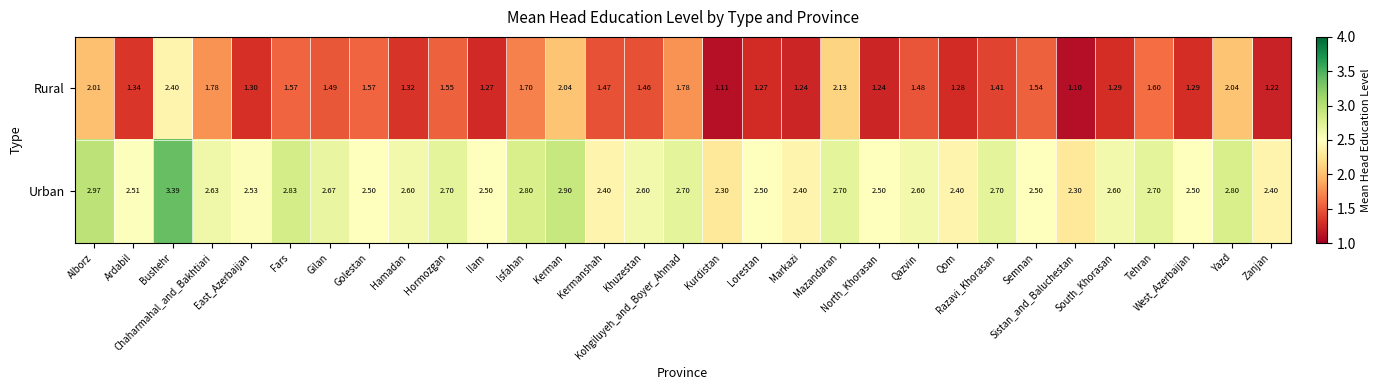

List the series in order of their overall mean, highest first.

Urban, Rural